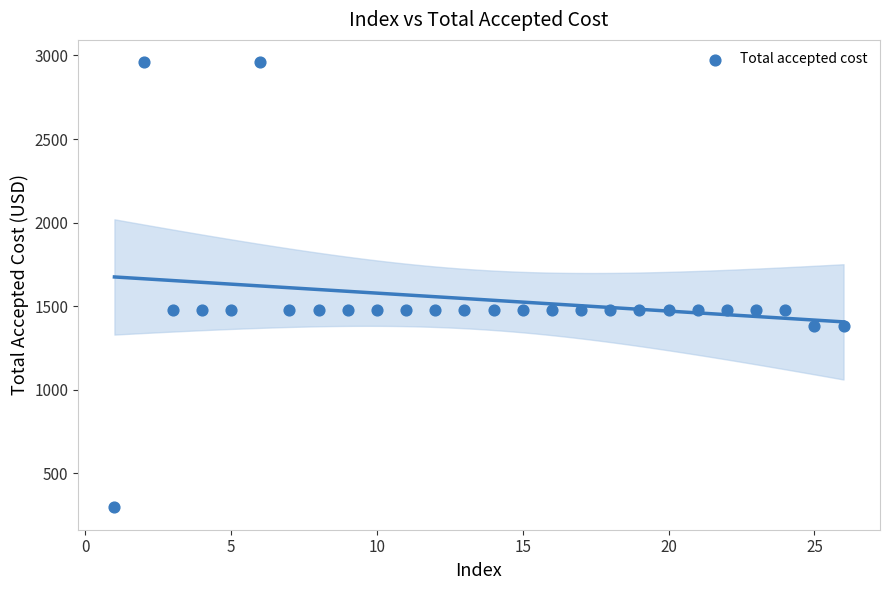

What is the range of X values (max minus min)?

25